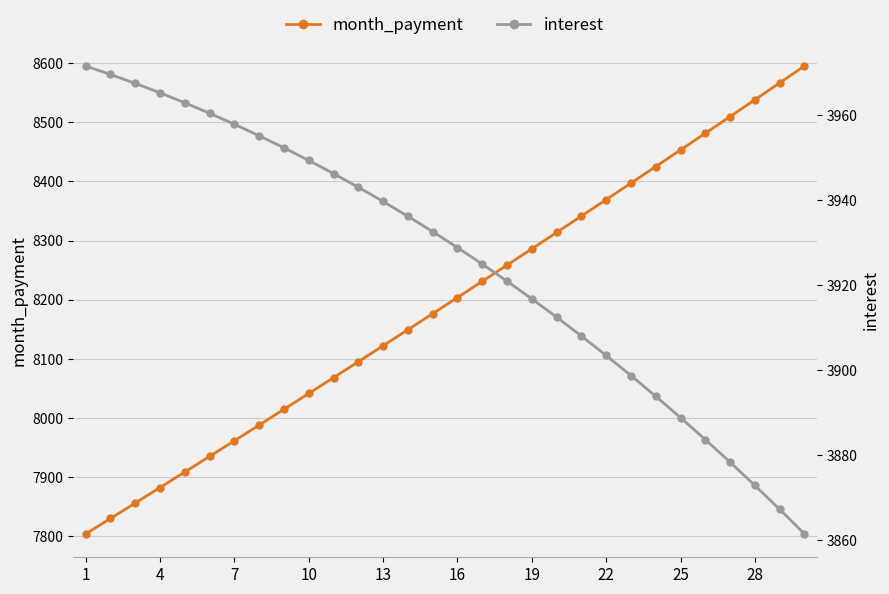

Reading right to left, list all the values displayed in this chart.

month_payment: 8594.9	8566.4	8537.9	8509.6	8481.3	8453.1	8425.0	8397.0	8369.1	8341.3	8313.6	8286.0	8258.5	8231.0	8203.7	8176.4	8149.3	8122.2	8095.2	8068.3	8041.5	8014.8	7988.2	7961.6	7935.2	7908.8	7882.5	7856.4	7830.3	7804.2
interest: 3861.5	3867.3	3872.9	3878.4	3883.7	3888.9	3893.9	3898.8	3903.5	3908.1	3912.5	3916.8	3920.9	3925.0	3928.8	3932.6	3936.2	3939.7	3943.0	3946.2	3949.3	3952.3	3955.1	3957.8	3960.4	3962.9	3965.2	3967.4	3969.5	3971.5